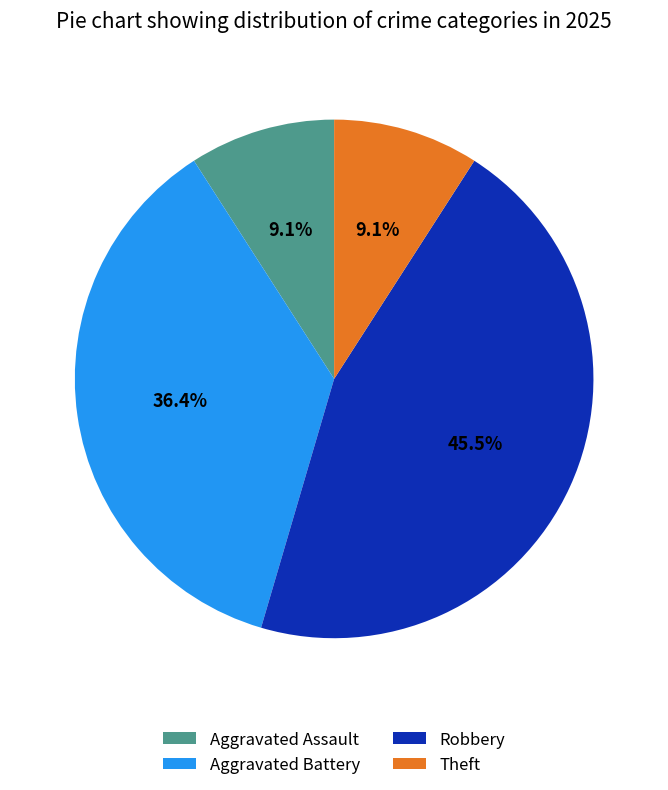

What is the total percentage of Aggravated Battery and Robbery?

81.8%